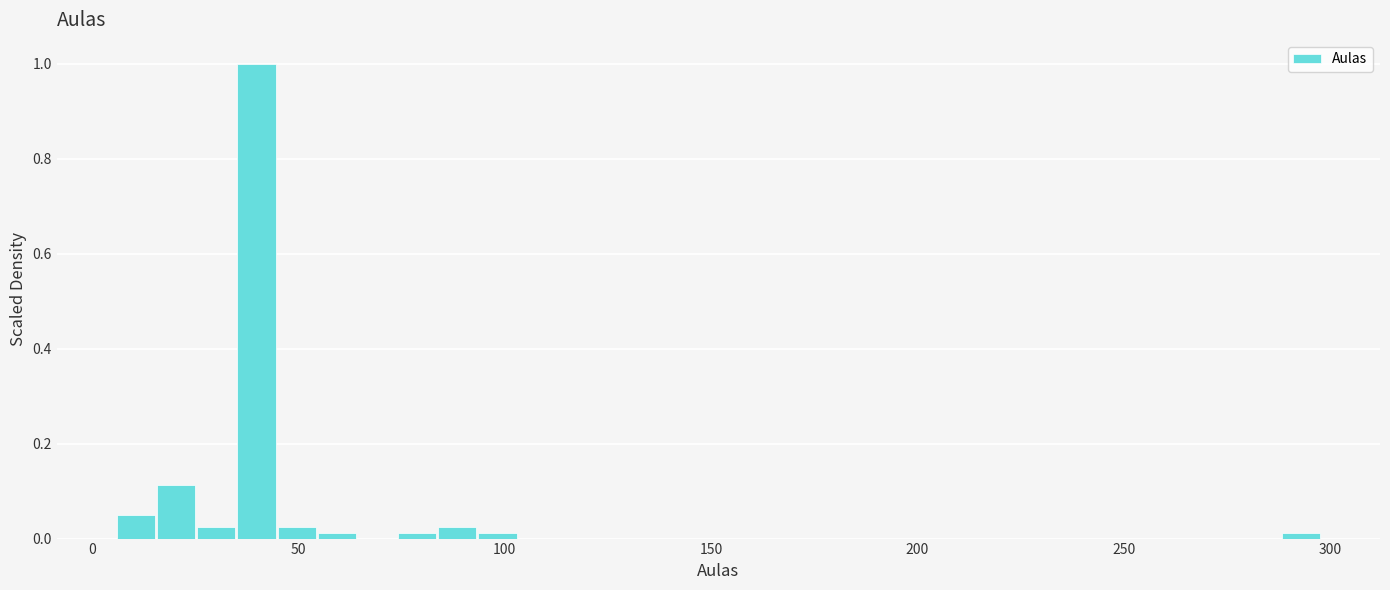

Read against the x-axis, roughly where is the centre of the tallest bar?

40